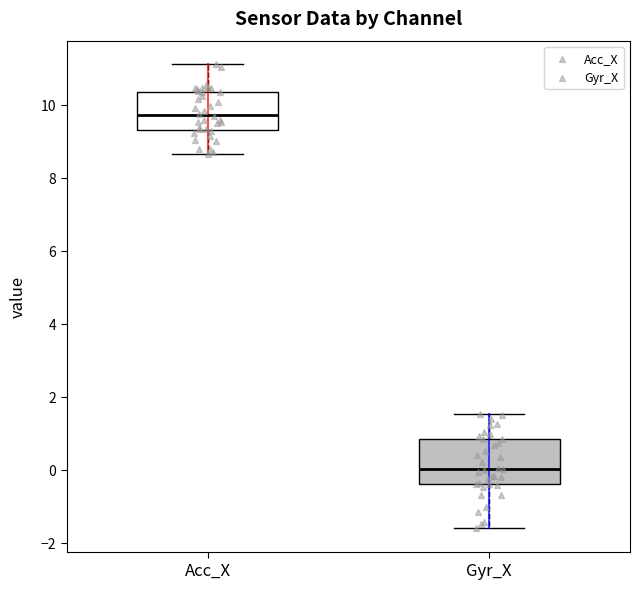

Reading left to right, transcribe this box plot: for each box, give where its median line is, the range the box spans, and where its two whiskers end, as read against the y-axis. The values are not printed on the chart, so give them approximately, as read against the axis.

Acc_X: median 9.8, box 9.4 to 10.4, whiskers 8.6 to 11.2
Gyr_X: median 0.0, box -0.4 to 0.8, whiskers -1.6 to 1.6